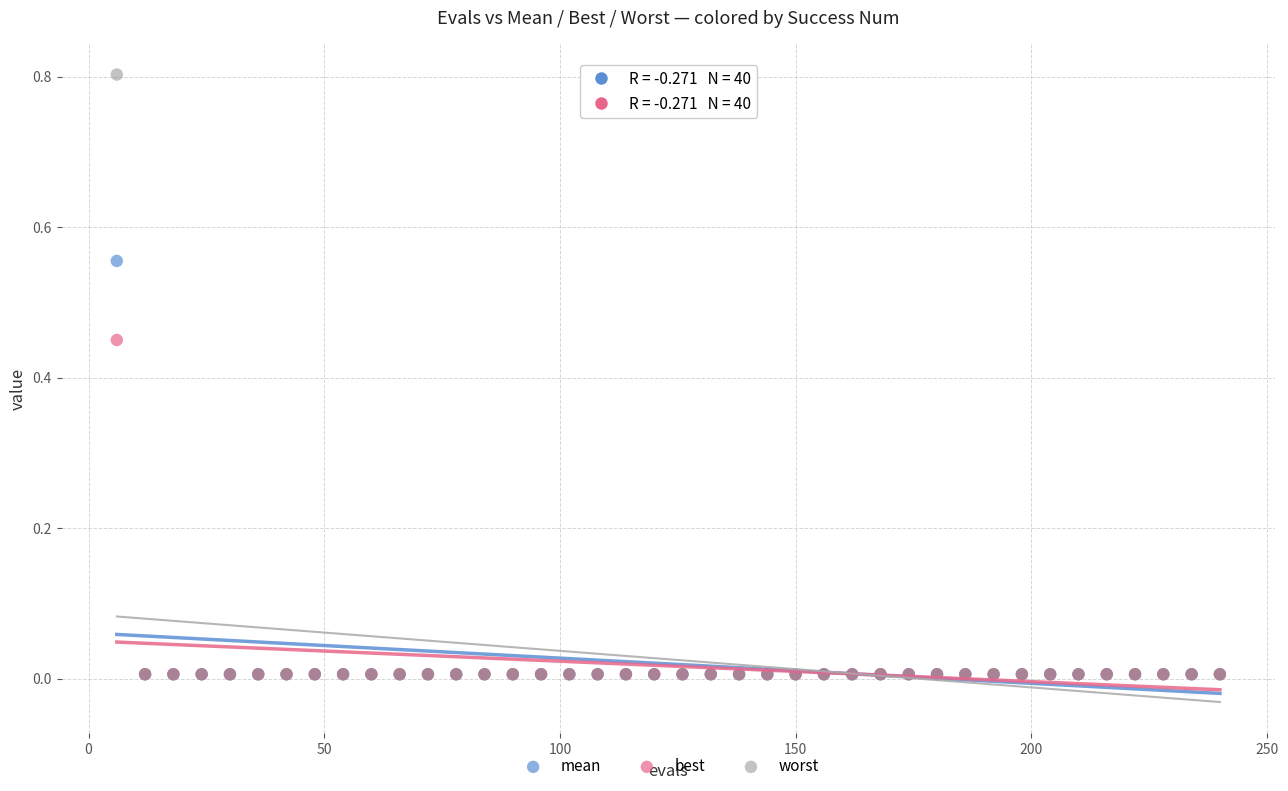

What are all the series names shown in the legend?

mean, best, worst